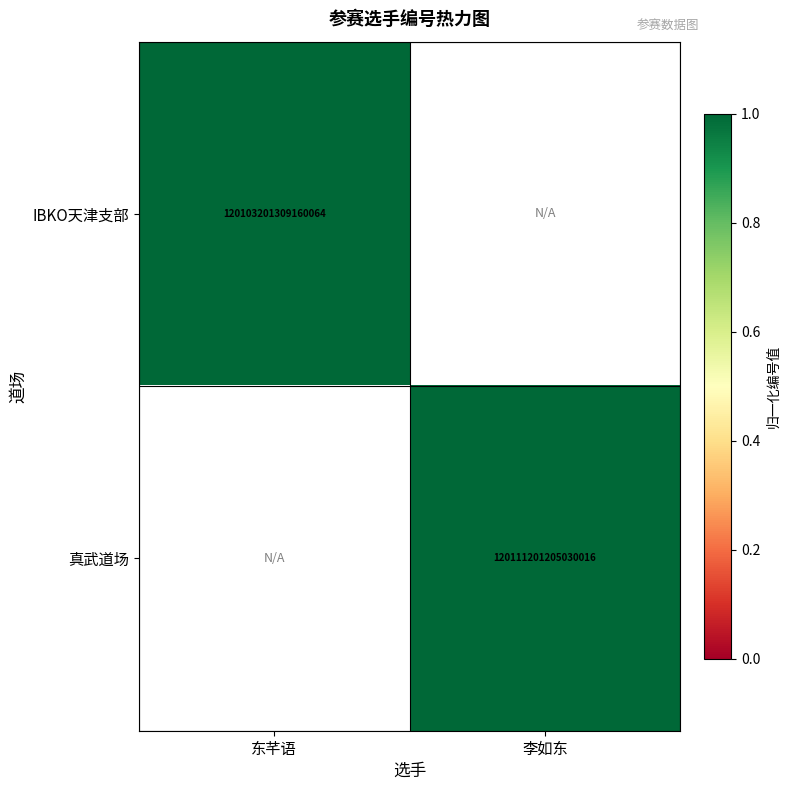

How many values in IBKO天津支部 are above zero?

1